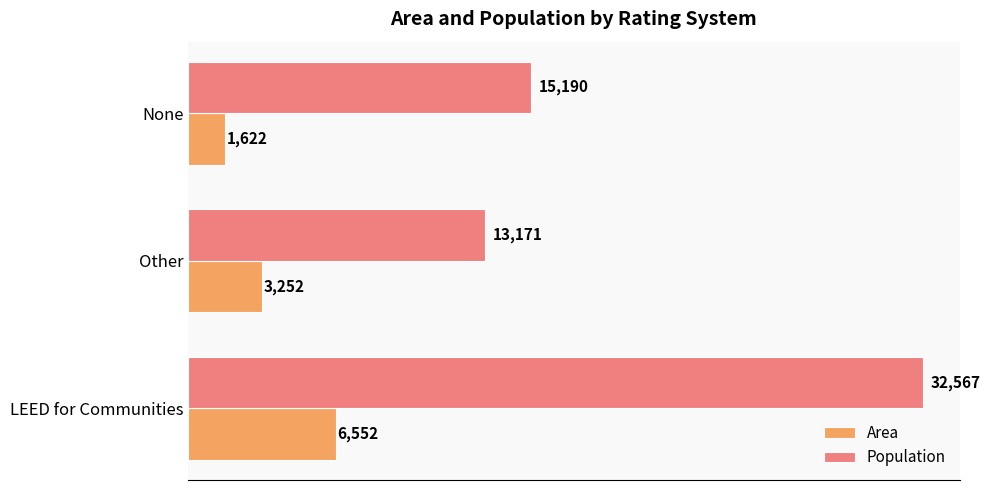

True or false: Population has a value of 13171 at Other.

True